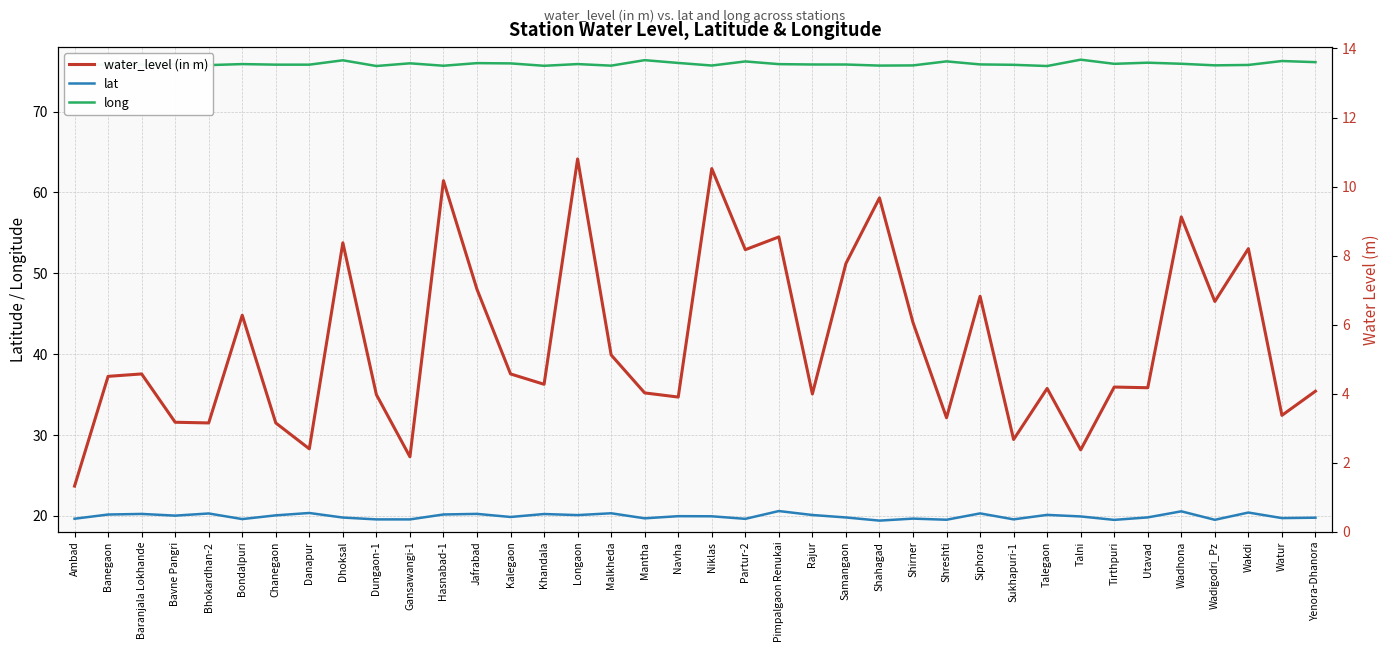

What are all the series names shown in the legend?

lat, long, water_level (in m)